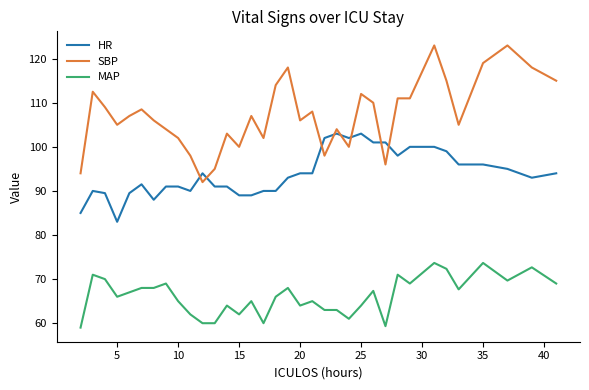

Rank the series by their average value, from highest to lowest.

SBP, HR, MAP